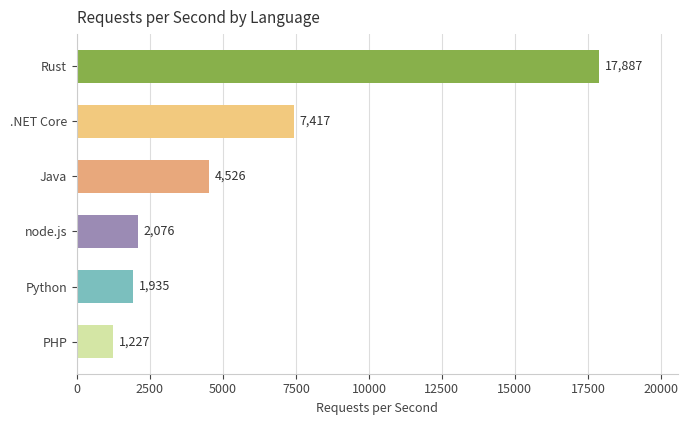

The chart shows a value of 10705 at Rust. True or false?

False